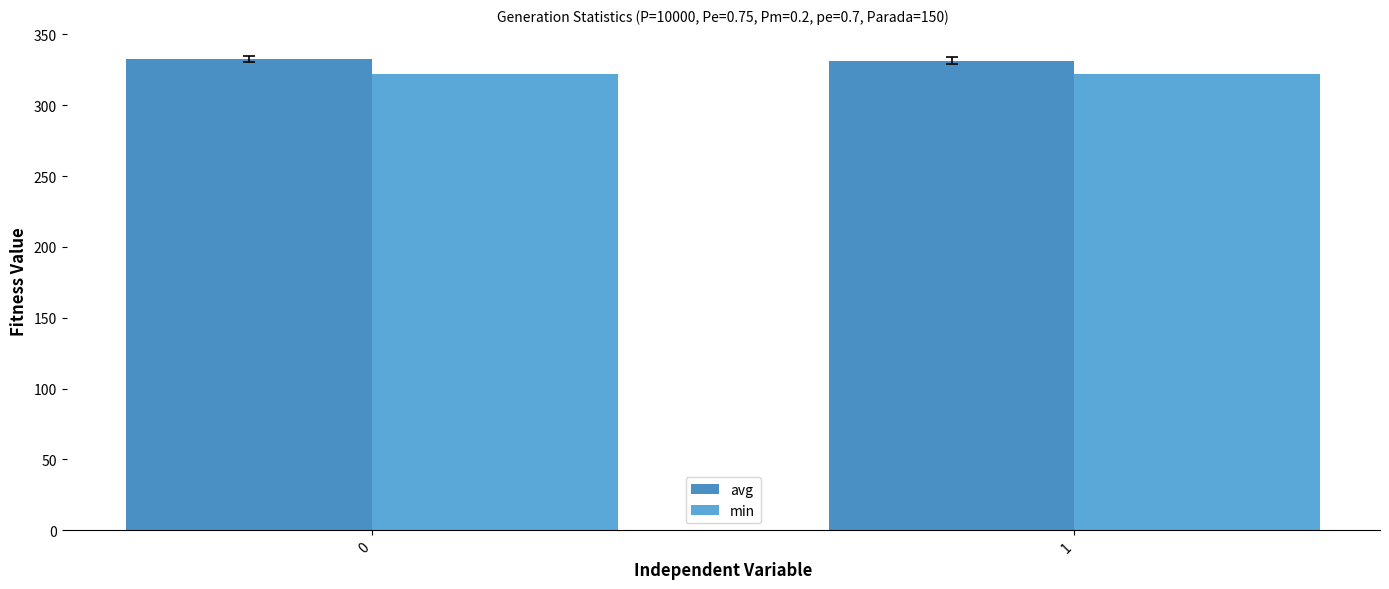

How many values in the avg series exceed 332?

1